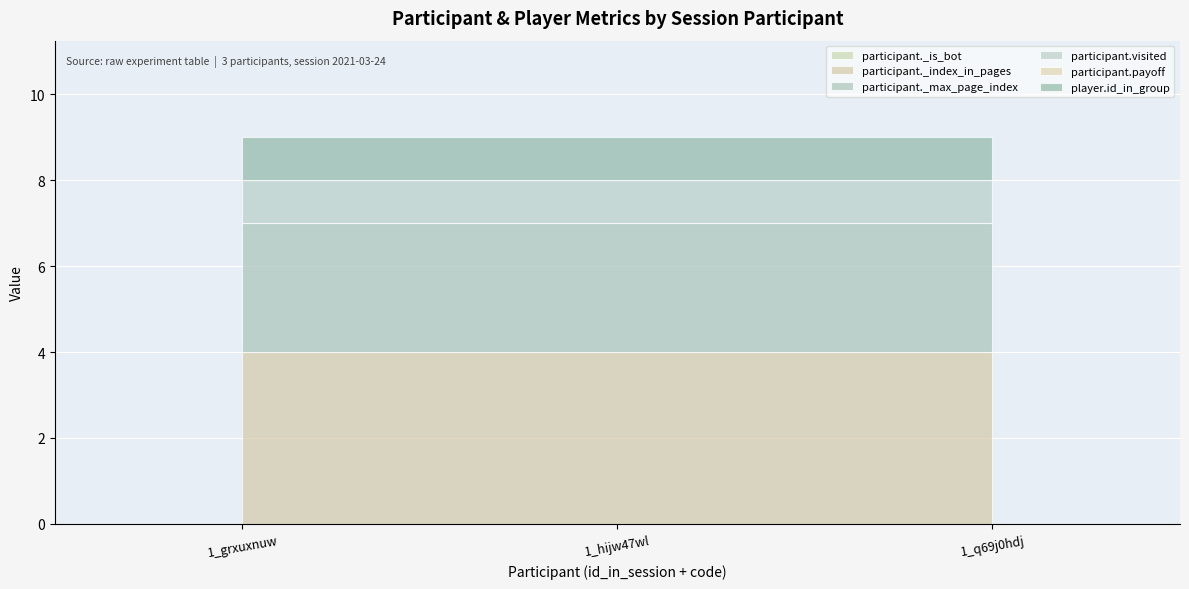

What is the sum of all participant._max_page_index values?

9